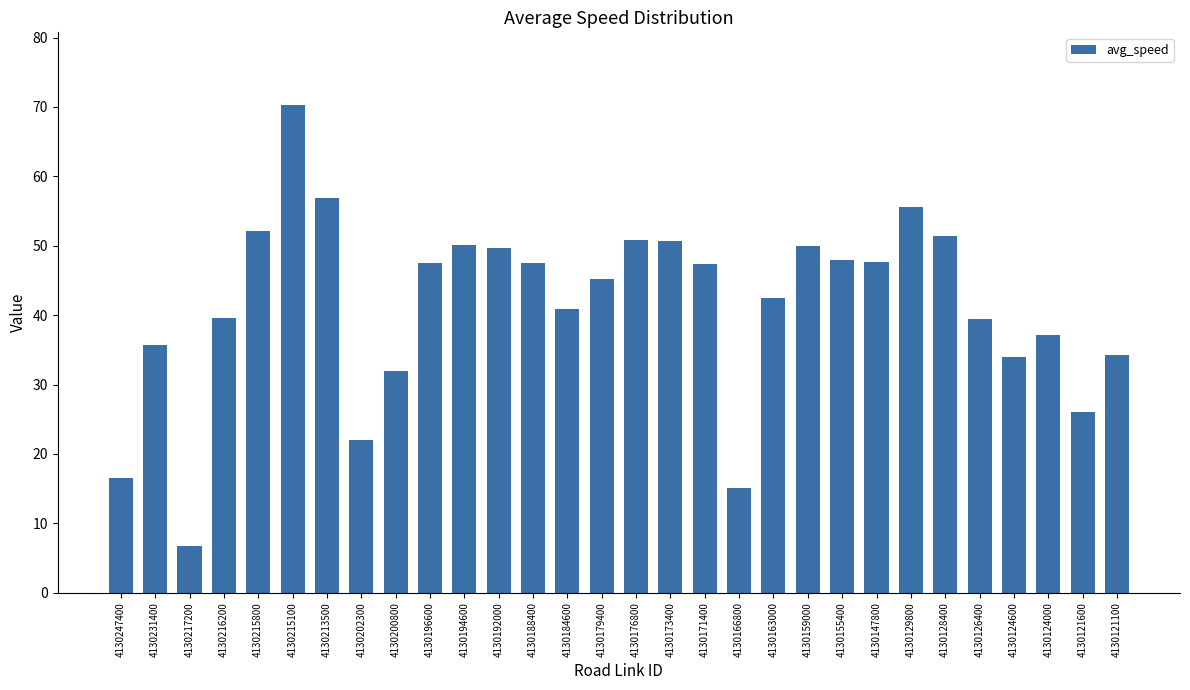

What is the approximate value at 4130163000?

42.5